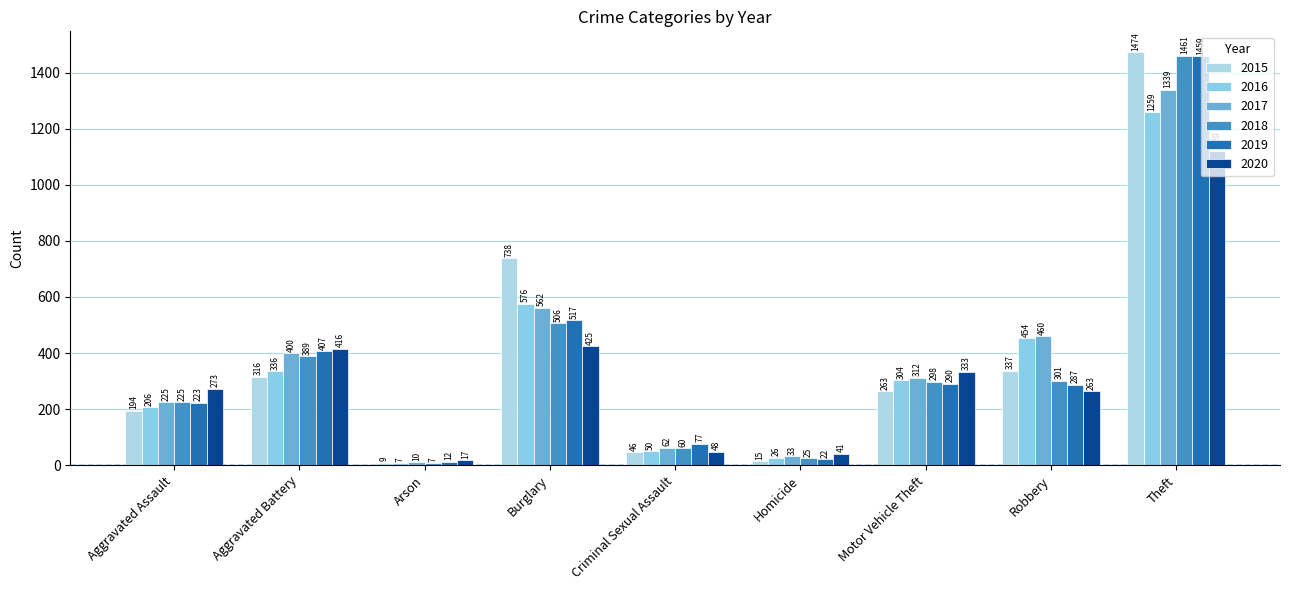

Reading left to right, list all the values displayed in this chart.

2015: Aggravated Assault=194	Aggravated Battery=316	Arson=9	Burglary=738	Criminal Sexual Assault=46	Homicide=15	Motor Vehicle Theft=263	Robbery=337	Theft=1474
2016: Aggravated Assault=206	Aggravated Battery=336	Arson=7	Burglary=576	Criminal Sexual Assault=50	Homicide=26	Motor Vehicle Theft=304	Robbery=454	Theft=1259
2017: Aggravated Assault=225	Aggravated Battery=400	Arson=10	Burglary=562	Criminal Sexual Assault=62	Homicide=33	Motor Vehicle Theft=312	Robbery=460	Theft=1339
2018: Aggravated Assault=225	Aggravated Battery=389	Arson=7	Burglary=506	Criminal Sexual Assault=60	Homicide=25	Motor Vehicle Theft=298	Robbery=301	Theft=1461
2019: Aggravated Assault=223	Aggravated Battery=407	Arson=12	Burglary=517	Criminal Sexual Assault=77	Homicide=22	Motor Vehicle Theft=290	Robbery=287	Theft=1459
2020: Aggravated Assault=273	Aggravated Battery=416	Arson=17	Burglary=425	Criminal Sexual Assault=48	Homicide=41	Motor Vehicle Theft=333	Robbery=263	Theft=1120